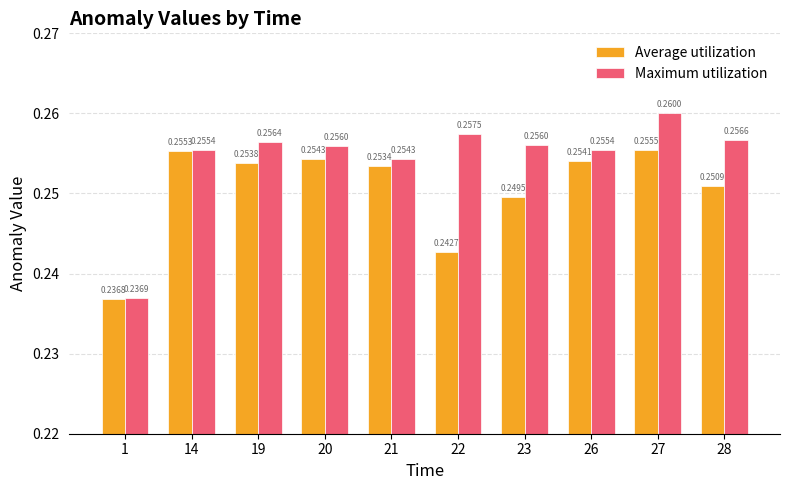

Which series has the largest total across all categories?

Maximum utilization